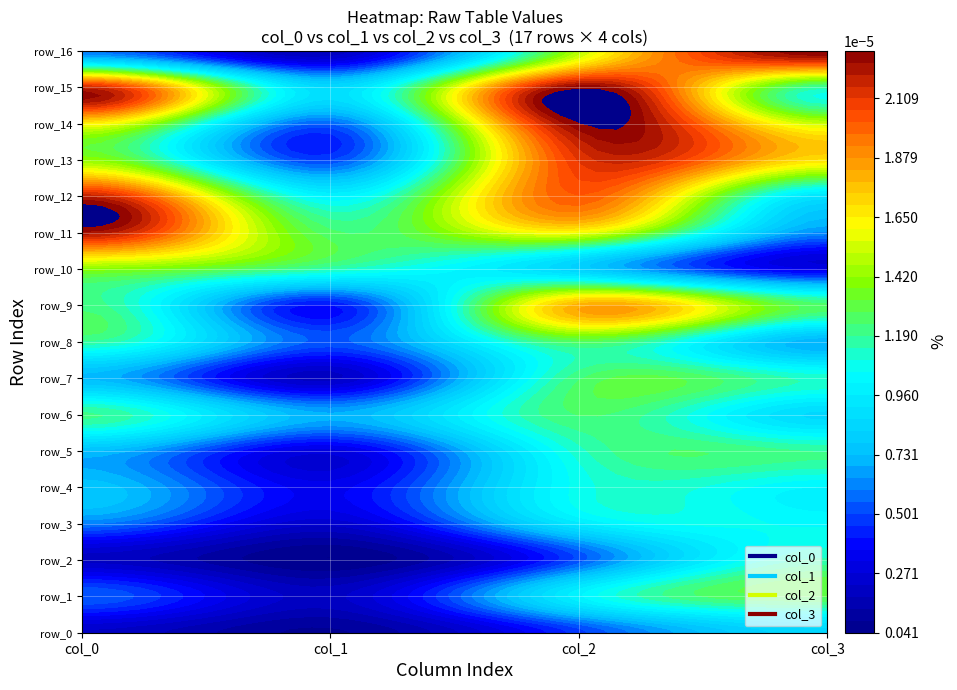

How many series are shown in this chart?

4